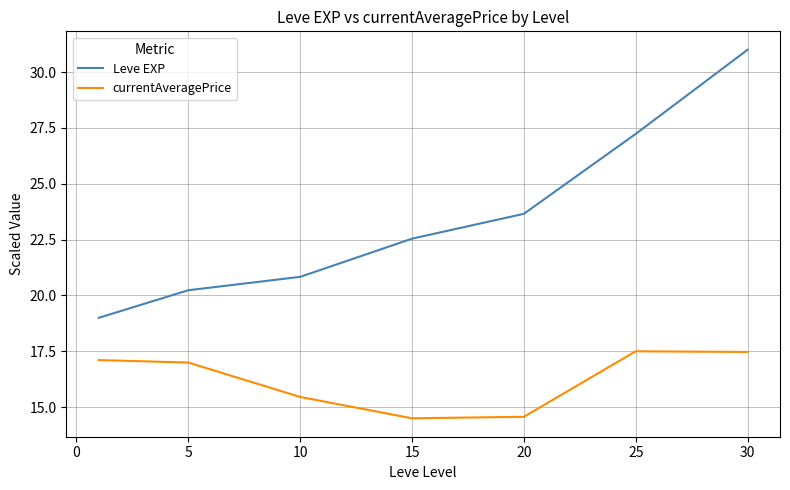

In currentAveragePrice, how many points are higher than both neighbors (excluding endpoints)?

1